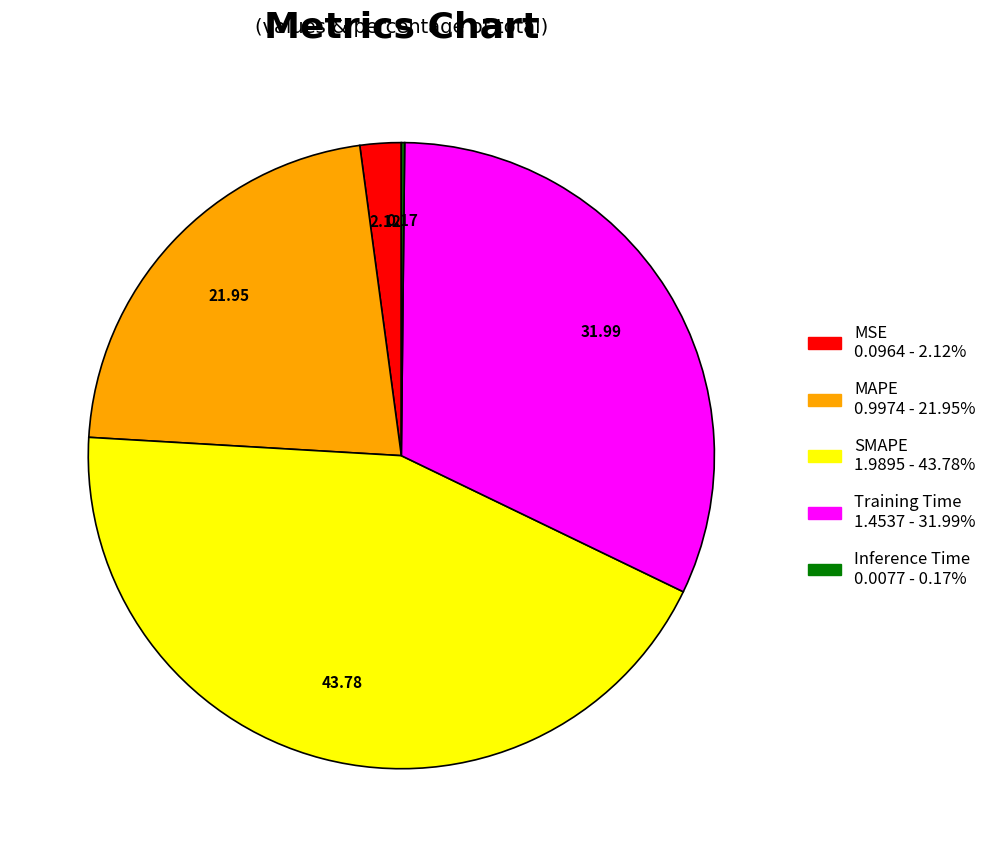

Which category has the biggest portion of the pie?

SMAPE